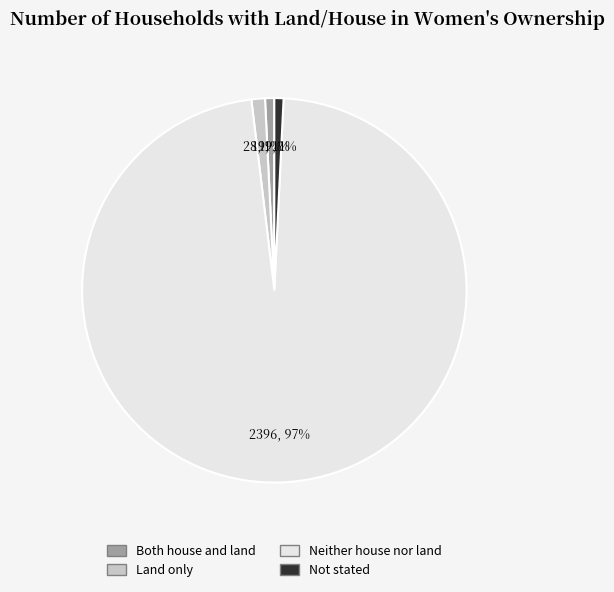

What is the majority slice?

Neither house nor land